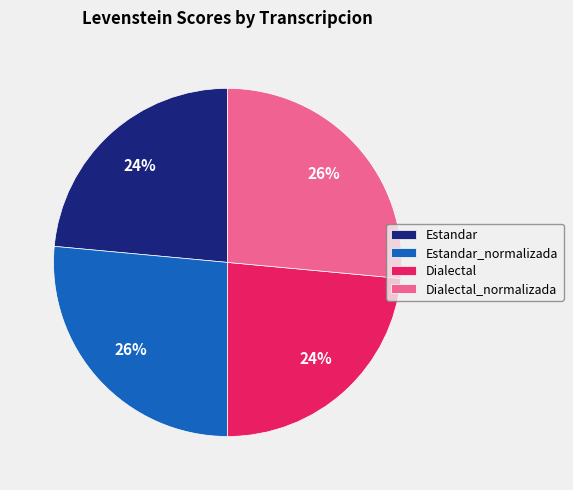

What is the ratio of the value at Estandar_normalizada to the value at Dialectal?

1.1